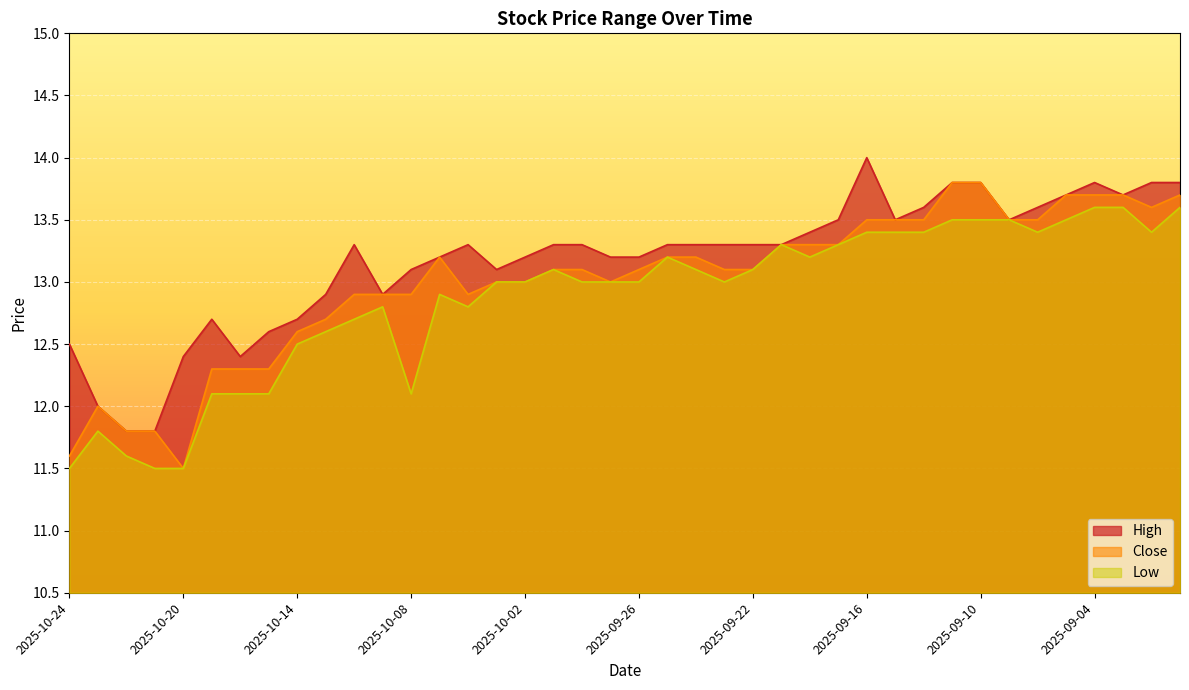

True or false: Low and Close cross at least once.

False